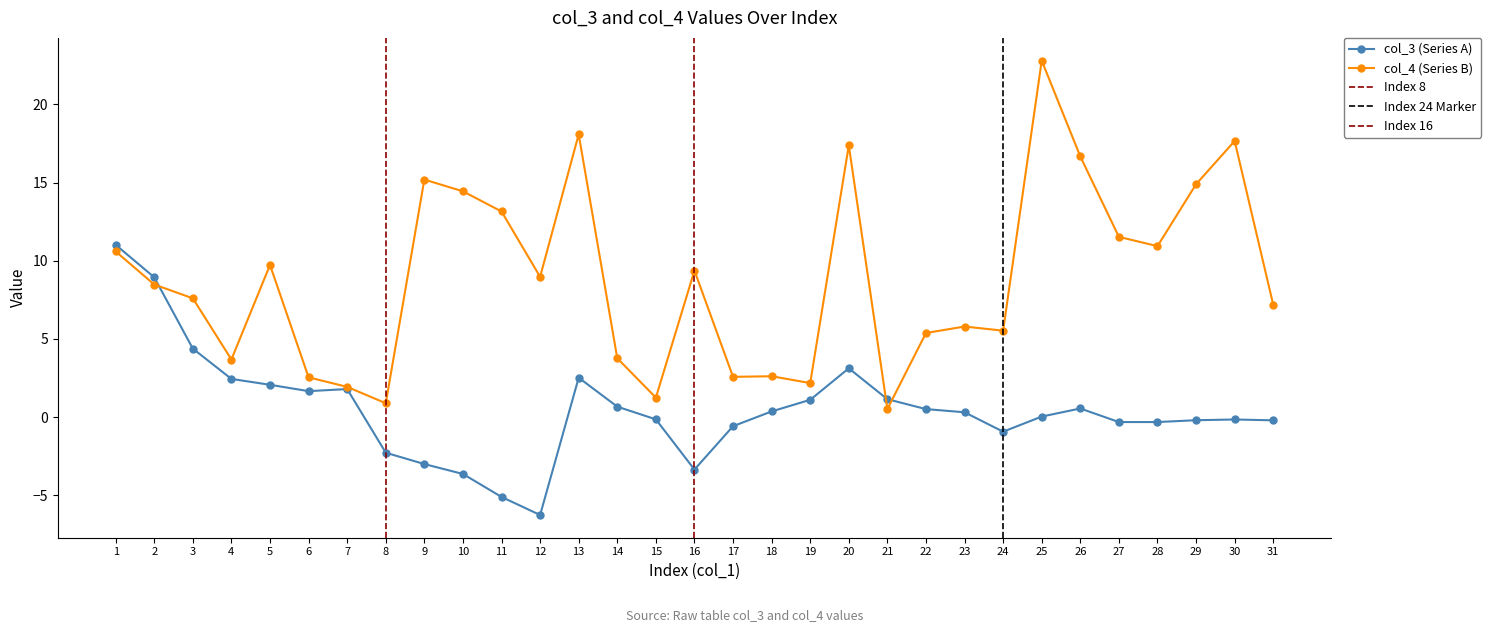

What is the sum of the col_3 values at 7 and 2?

10.7